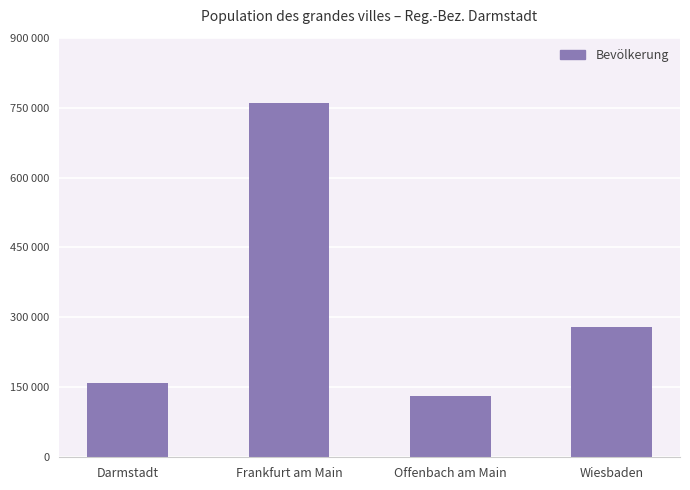

Where is the data nearest to the value 445259?

Wiesbaden